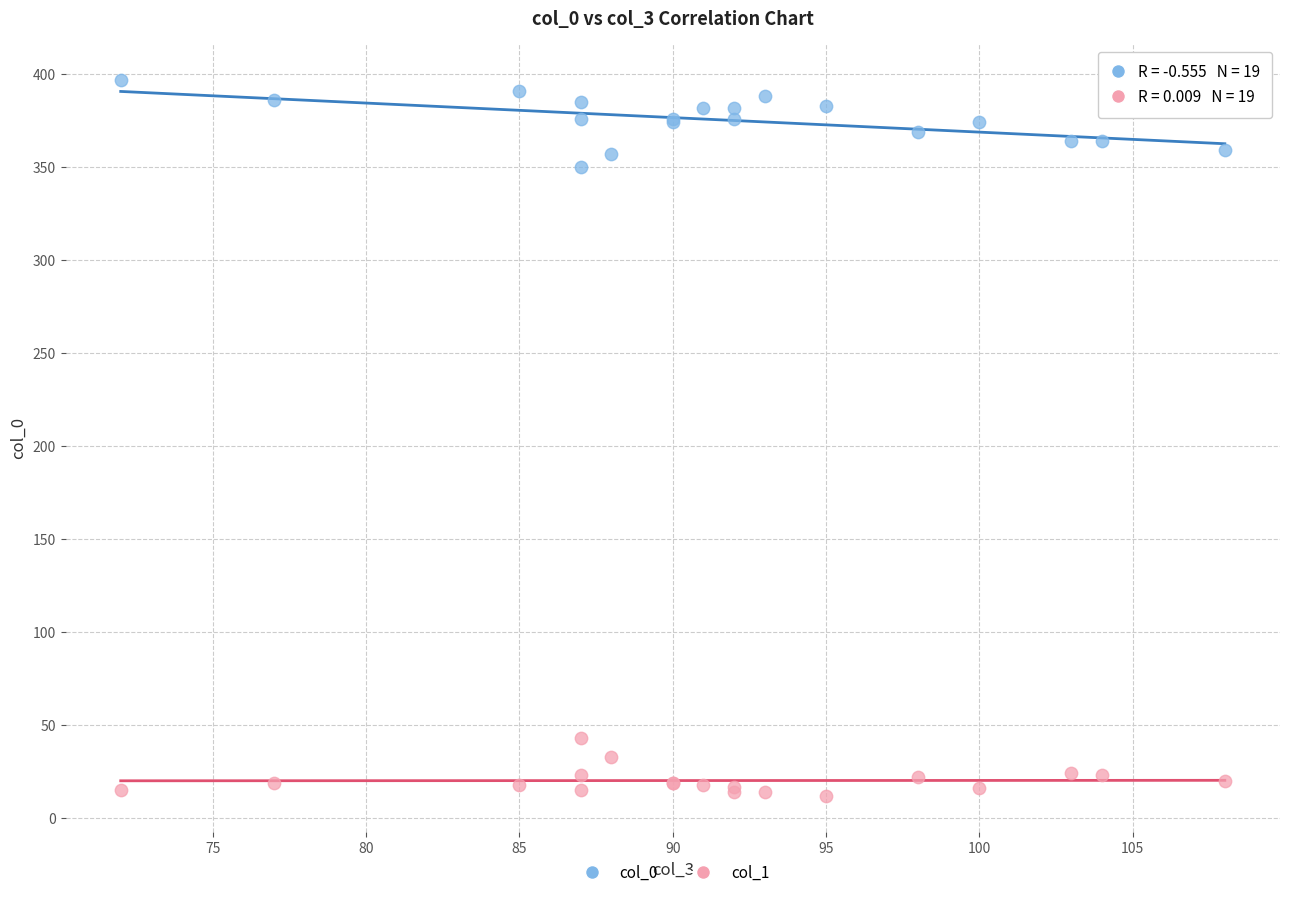

Across all series, what Y value is closest to 204?

350